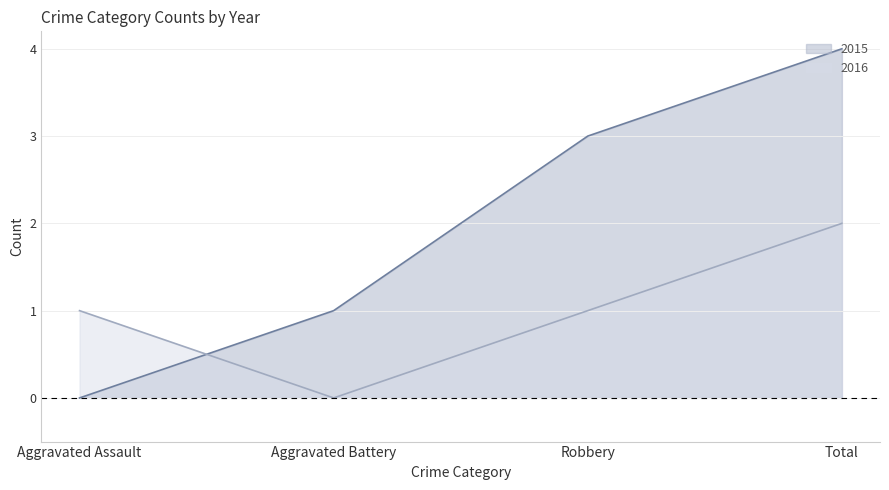

Rank the series by their average value, from lowest to highest.

2016, 2015